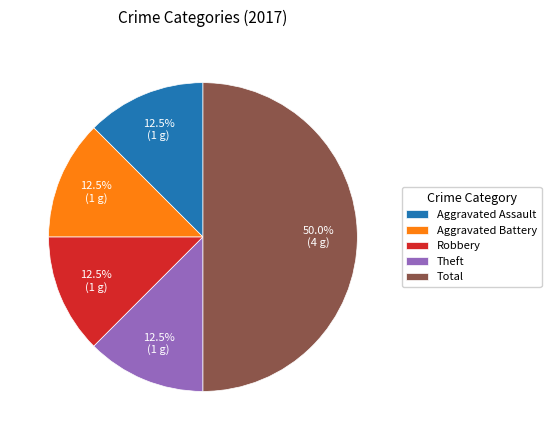

Does Robbery account for over 50% of the chart?

No